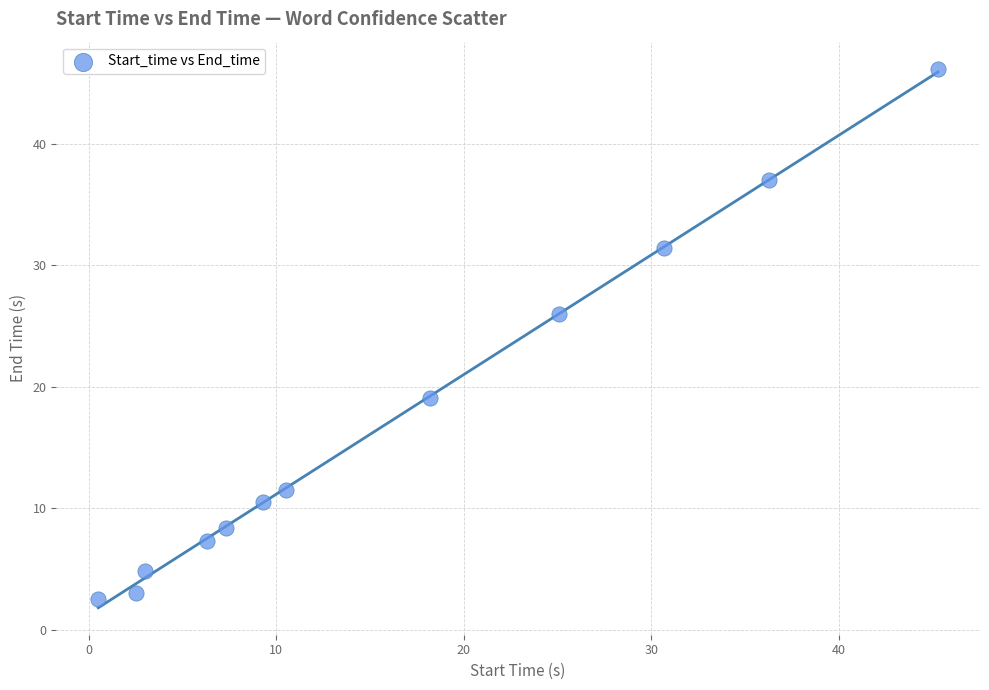

What is the range of X values (max minus min)?

44.8